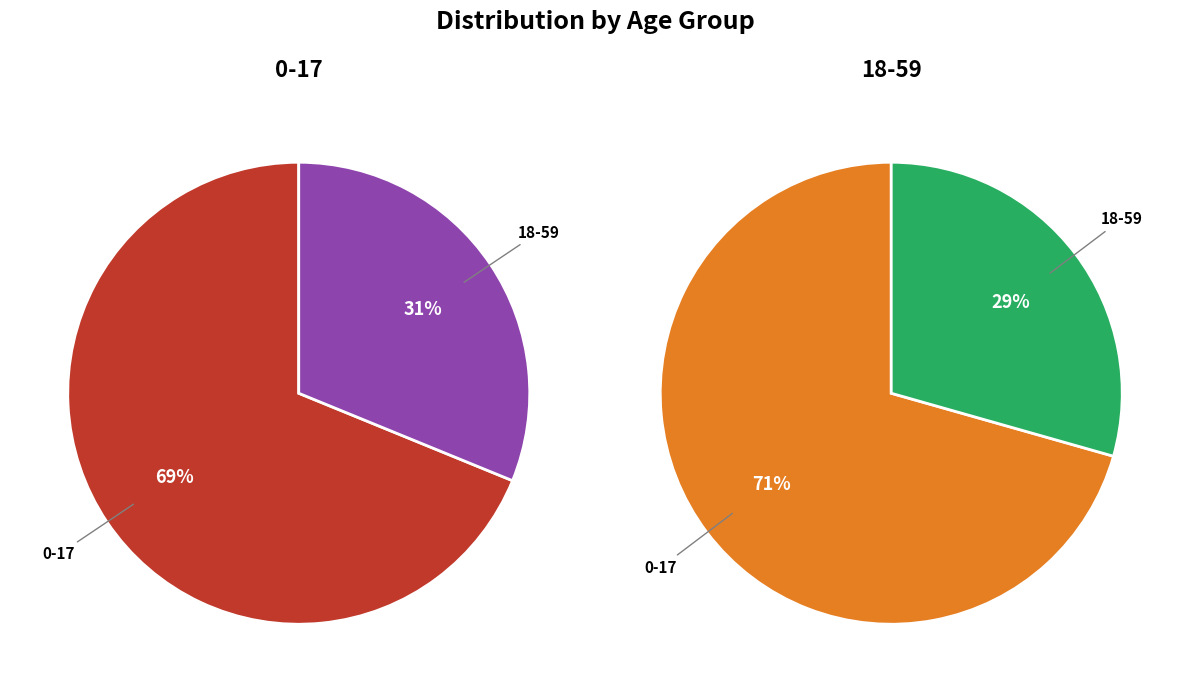

Which has a higher value, 0-17 or 18-59?

0-17